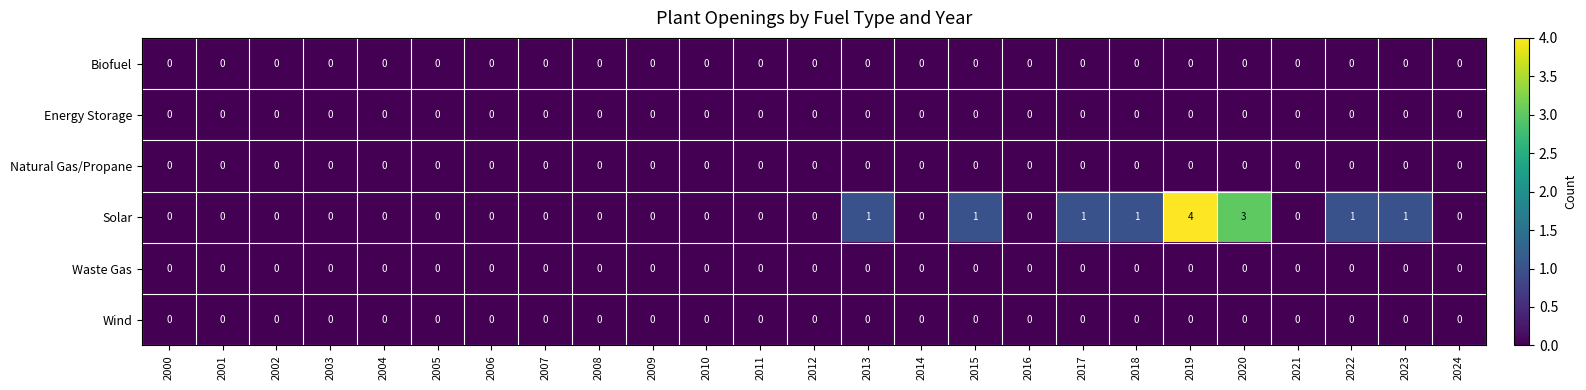

The Solar series shows 0 at 2001. True or false?

True